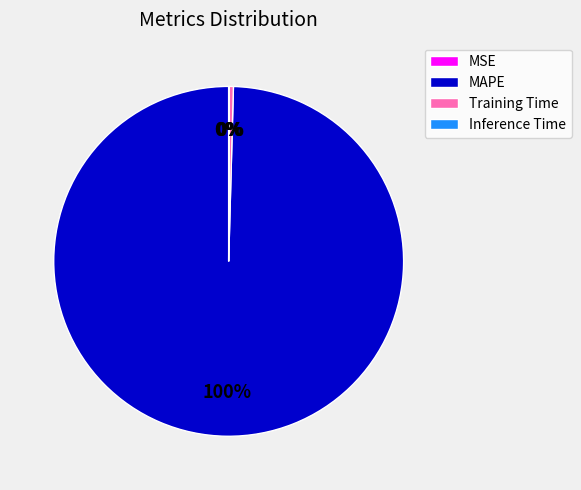

Which slice is the largest?

MAPE